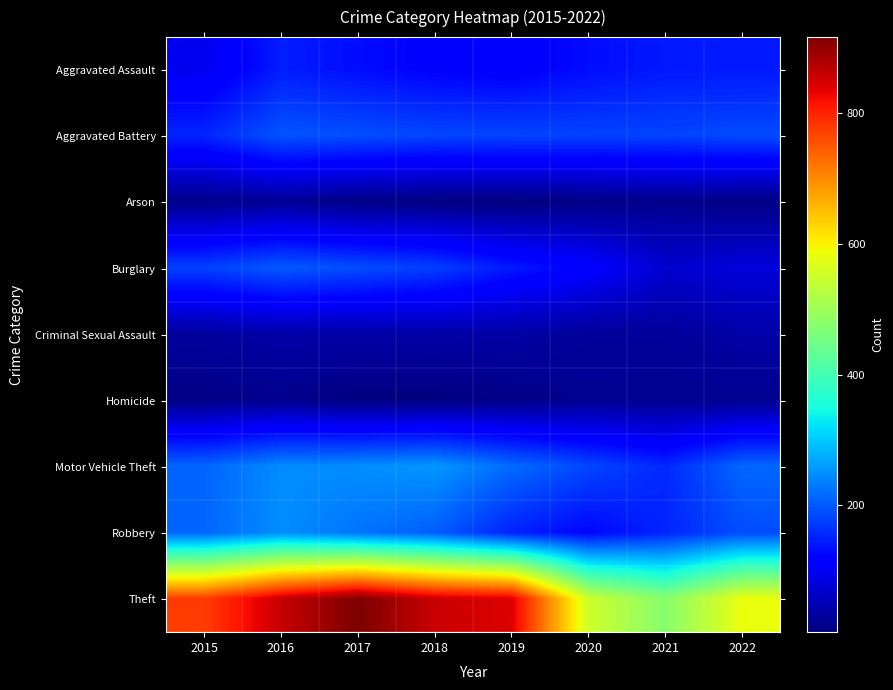

Reading left to right, extract all data points from this chart.

Aggravated Assault: 2015=95	2016=146	2017=131	2018=119	2019=113	2020=131	2021=142	2022=142
Aggravated Battery: 2015=154	2016=196	2017=191	2018=183	2019=182	2020=180	2021=181	2022=187
Arson: 2015=15	2016=25	2017=12	2018=8	2019=6	2020=12	2021=17	2022=12
Burglary: 2015=178	2016=201	2017=189	2018=176	2019=143	2020=116	2021=71	2022=80
Criminal Sexual Assault: 2015=31	2016=39	2017=39	2018=38	2019=37	2020=28	2021=28	2022=39
Homicide: 2015=13	2016=18	2017=8	2018=8	2019=14	2020=22	2021=20	2022=20
Motor Vehicle Theft: 2015=211	2016=245	2017=247	2018=256	2019=216	2020=184	2021=156	2022=213
Robbery: 2015=212	2016=247	2017=224	2018=204	2019=150	2020=124	2021=153	2022=189
Theft: 2015=774	2016=858	2017=916	2018=856	2019=841	2020=551	2021=474	2022=583